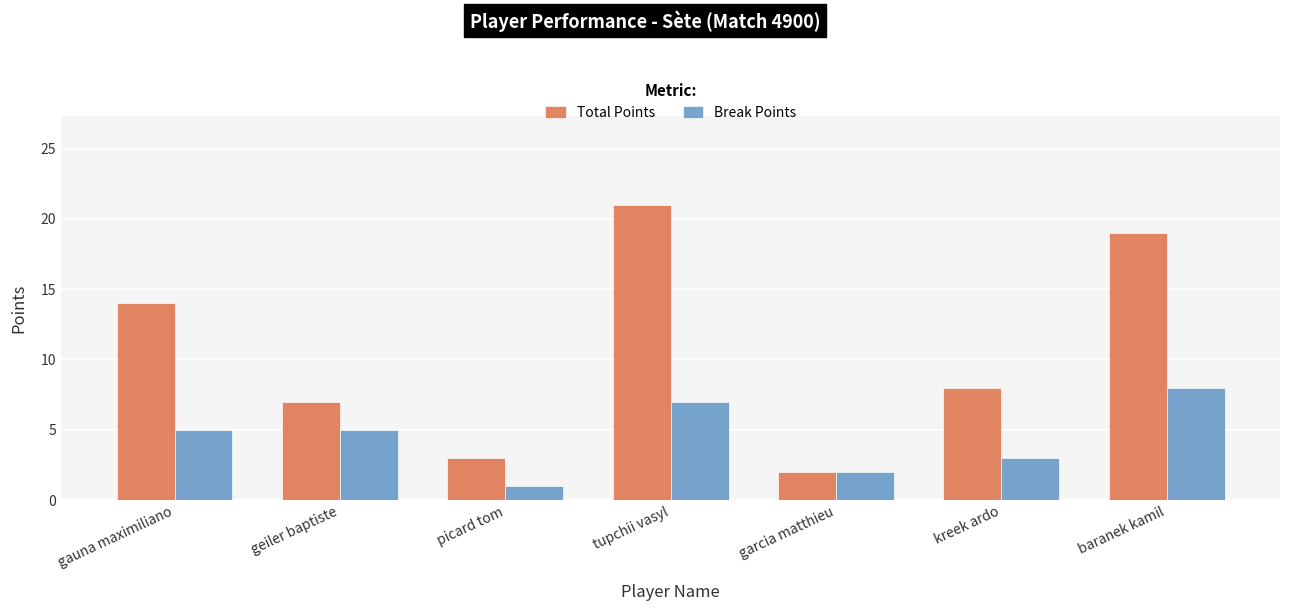

Reading left to right, what are all the values shown in this chart?

Total Points: gauna maximiliano=14	geiler baptiste=7	picard tom=3	tupchii vasyl=21	garcia matthieu=2	kreek ardo=8	baranek kamil=19
Break Points: gauna maximiliano=5	geiler baptiste=5	picard tom=1	tupchii vasyl=7	garcia matthieu=2	kreek ardo=3	baranek kamil=8